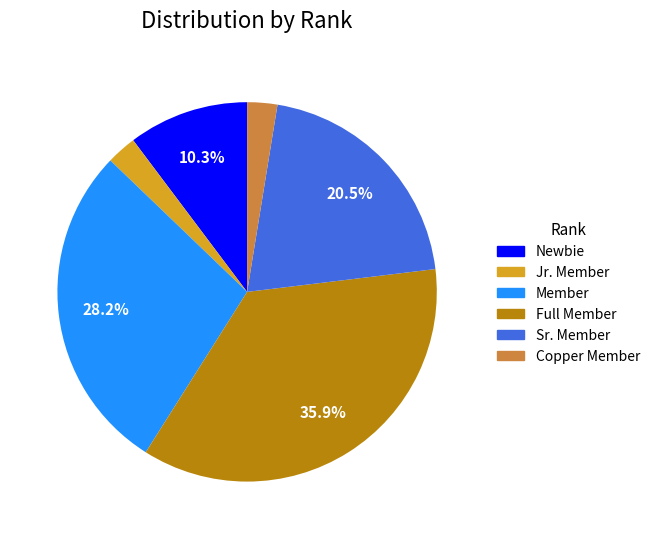

Which has a higher value, Copper Member or Sr. Member?

Sr. Member